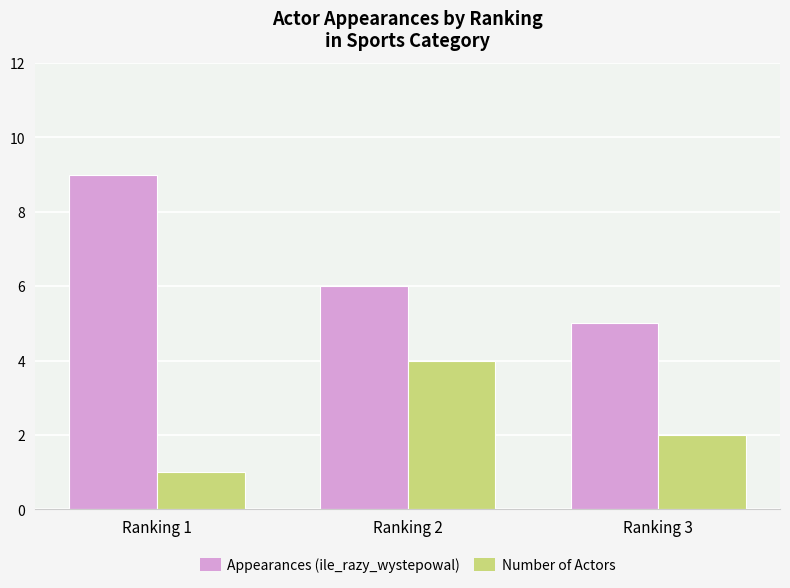

Is it true that Number of Actors equals 2 at Ranking 1?

False